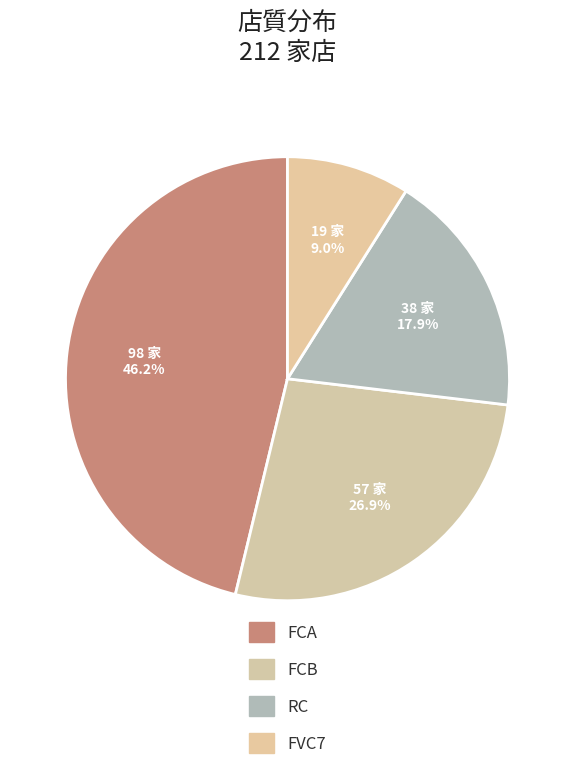

Count the number of slices in the pie.

4